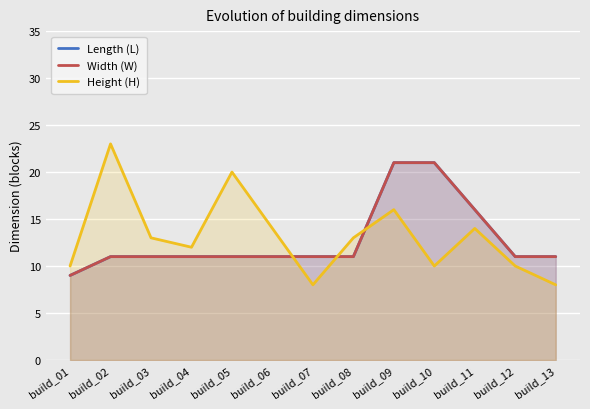

At which label does Width (W) reach its peak?

build_09